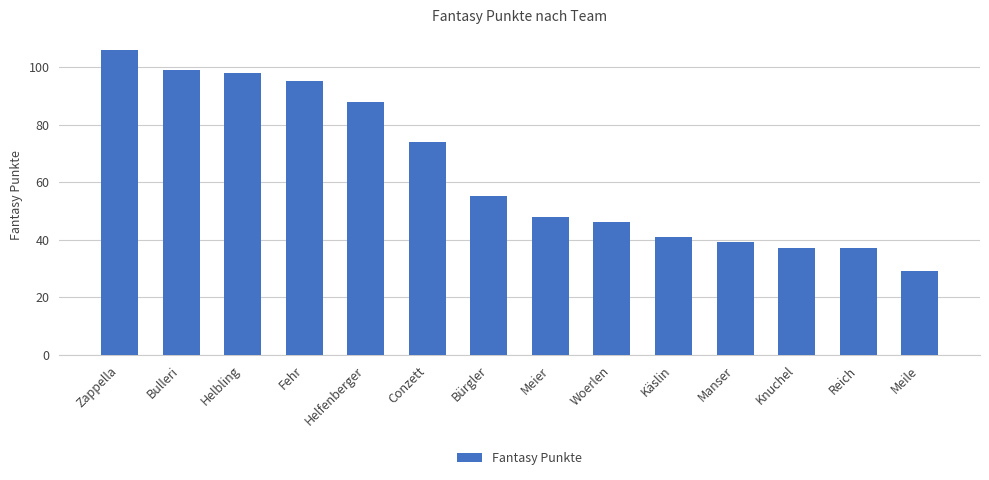

The value at Reich is 55. True or false?

False